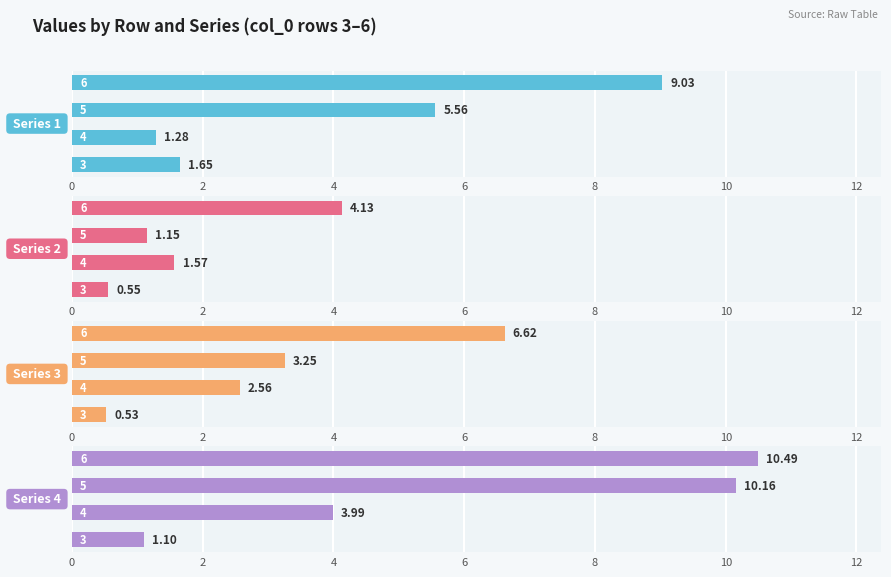

What are all the series names shown in the legend?

1, 2, 3, 4